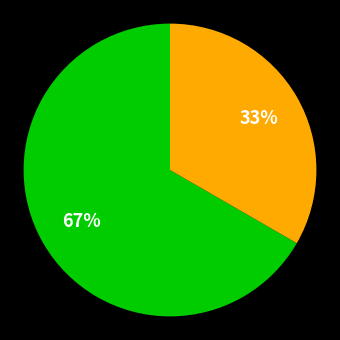

To the nearest percent, what is the average slice percentage?

50%